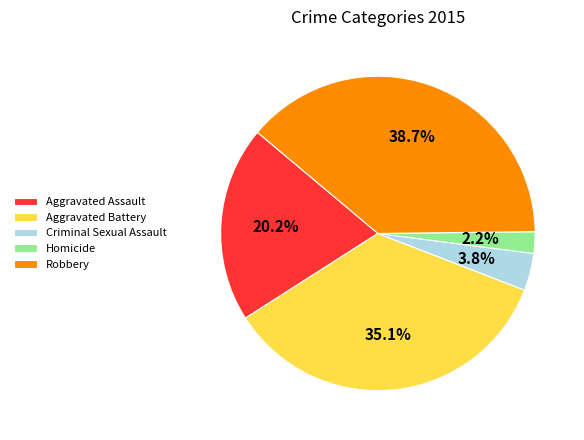

Which category has the biggest portion of the pie?

Robbery